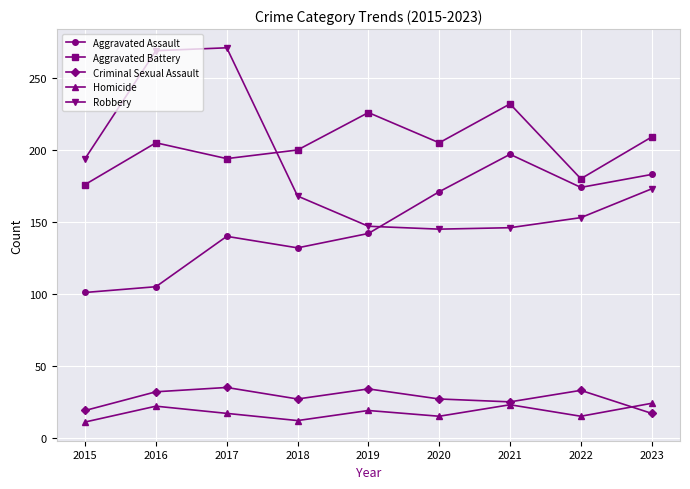

Rank the series by their maximum value, from highest to lowest.

Robbery, Aggravated Battery, Aggravated Assault, Criminal Sexual Assault, Homicide